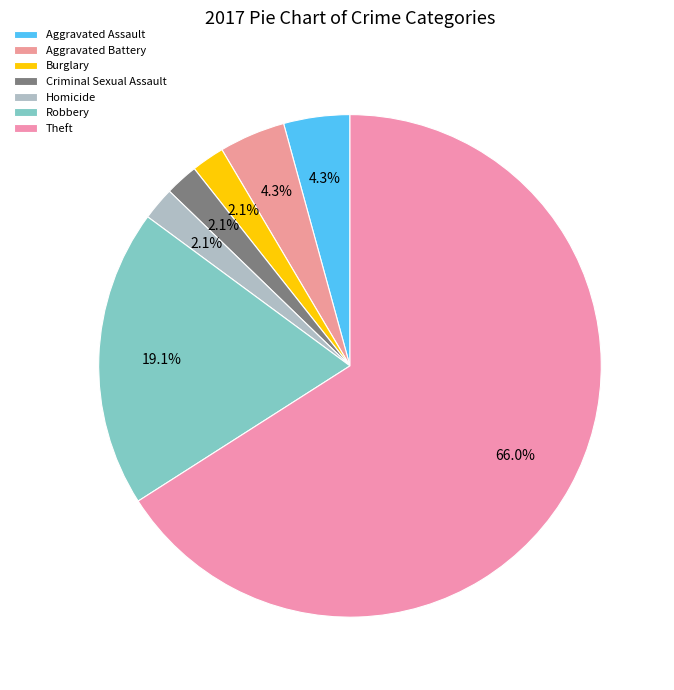

How many slices are in this pie chart?

7